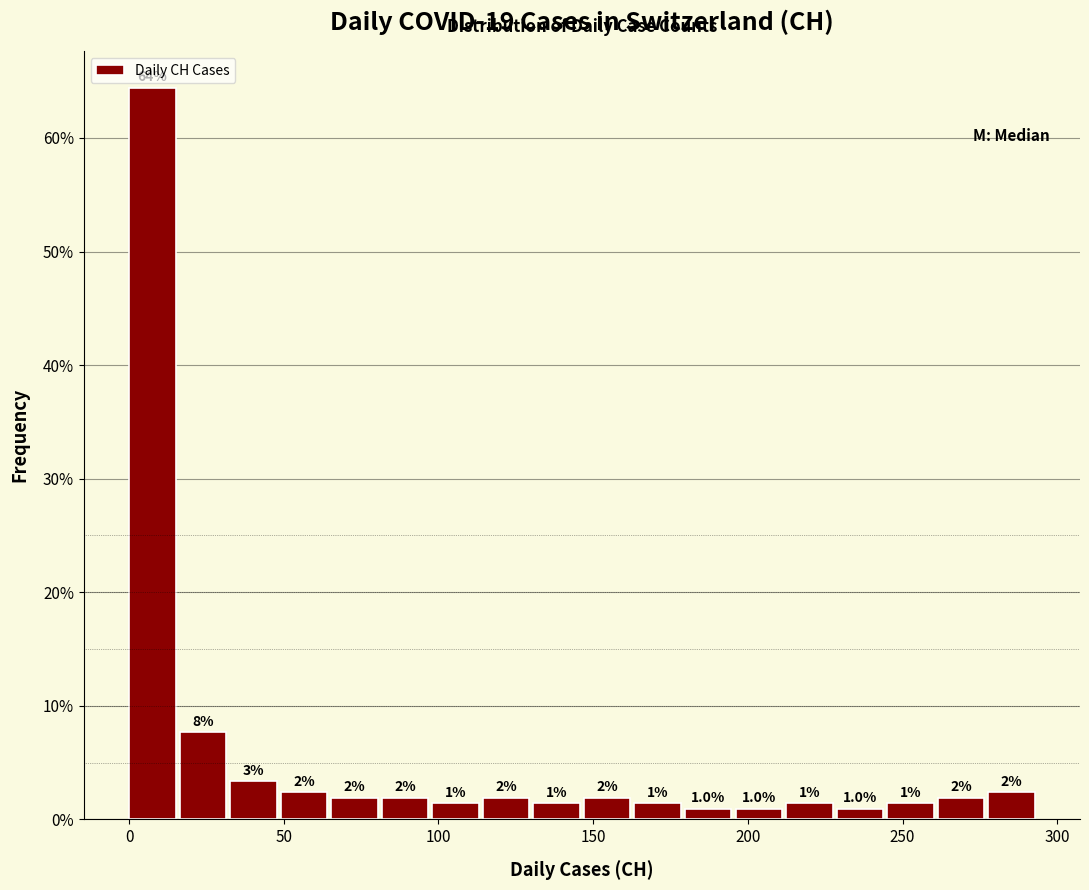

Read against the x-axis, roughly where is the centre of the tallest bar?

10